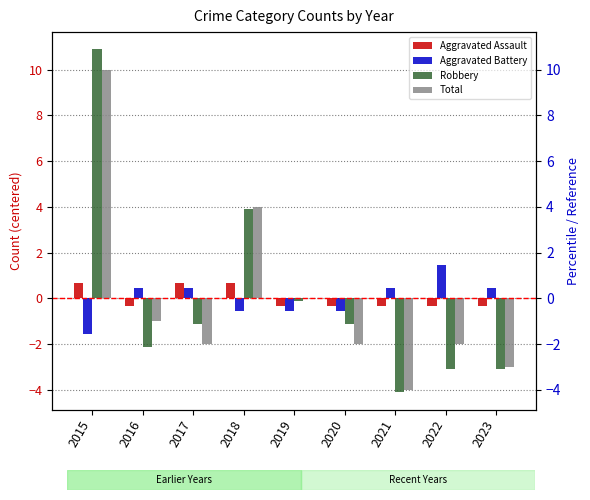

What is the total value across all series at 2018?

8.0